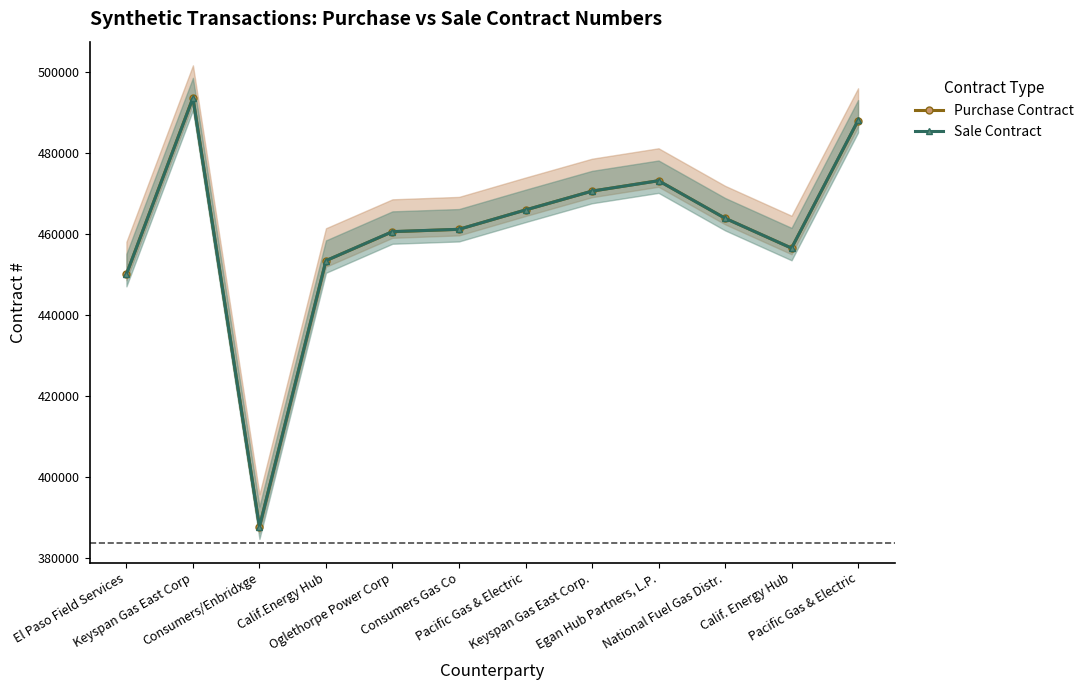

Which category has the lowest value in the Purchase Contract series?

Consumers/Enbridxge